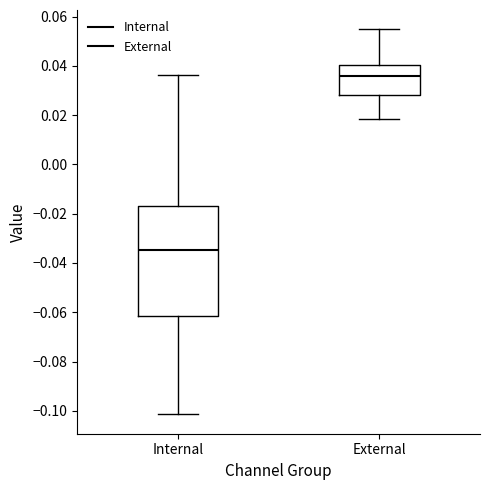

Reading left to right, read every box against the y-axis: the position of its median line, the range the box covers, and the ends of its whiskers. The values are not printed on the chart, so give them approximately, as read against the axis.

Internal: median -0.034, box -0.062 to -0.016, whiskers -0.102 to 0.036
External: median 0.036, box 0.028 to 0.040, whiskers 0.018 to 0.054